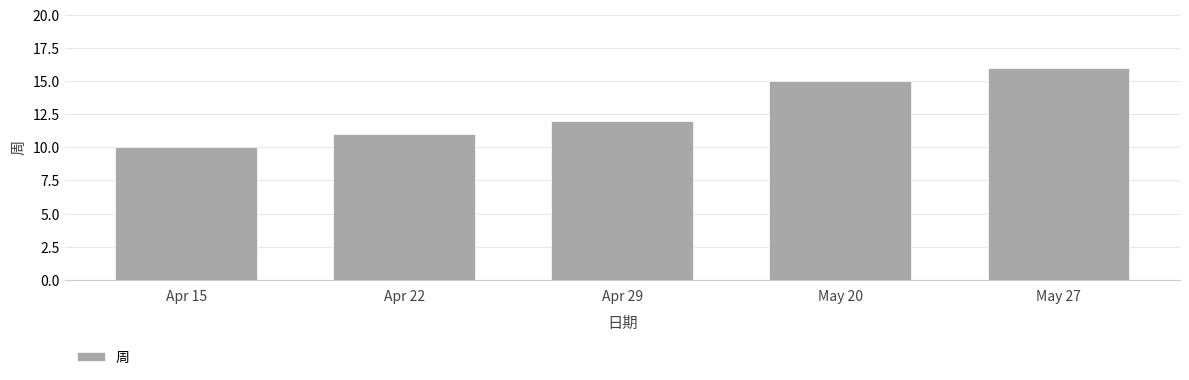

What is the value of the 3rd bar from the left?

12